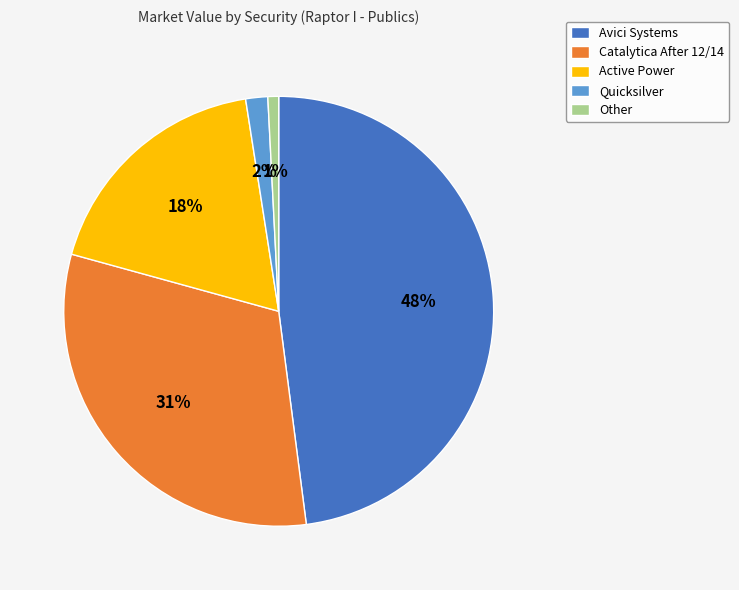

Rank the categories by value from lowest to highest.

Other, Quicksilver, Active Power, Catalytica After 12/14, Avici Systems